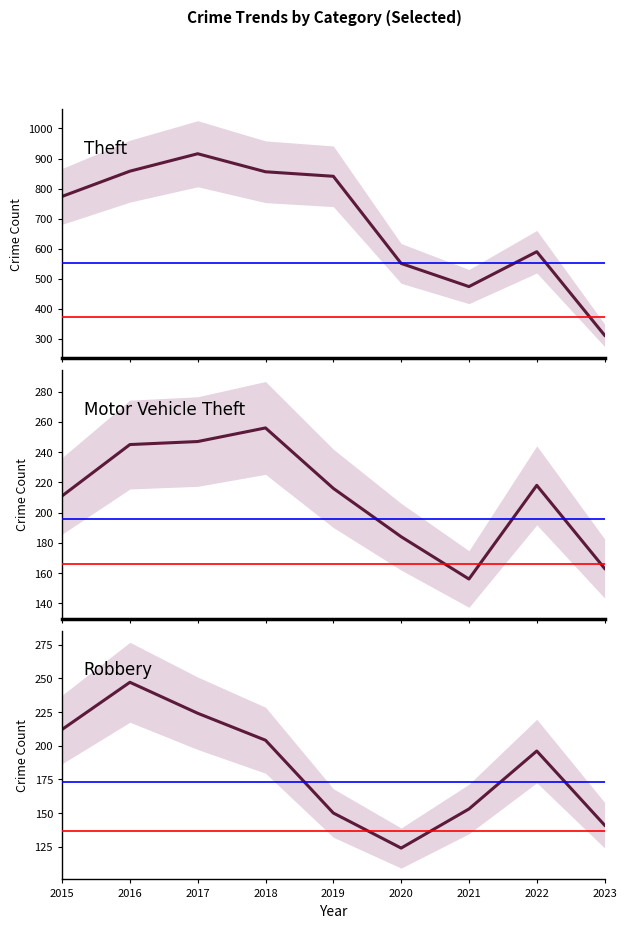

The Robbery series shows 79 at 2018. True or false?

False